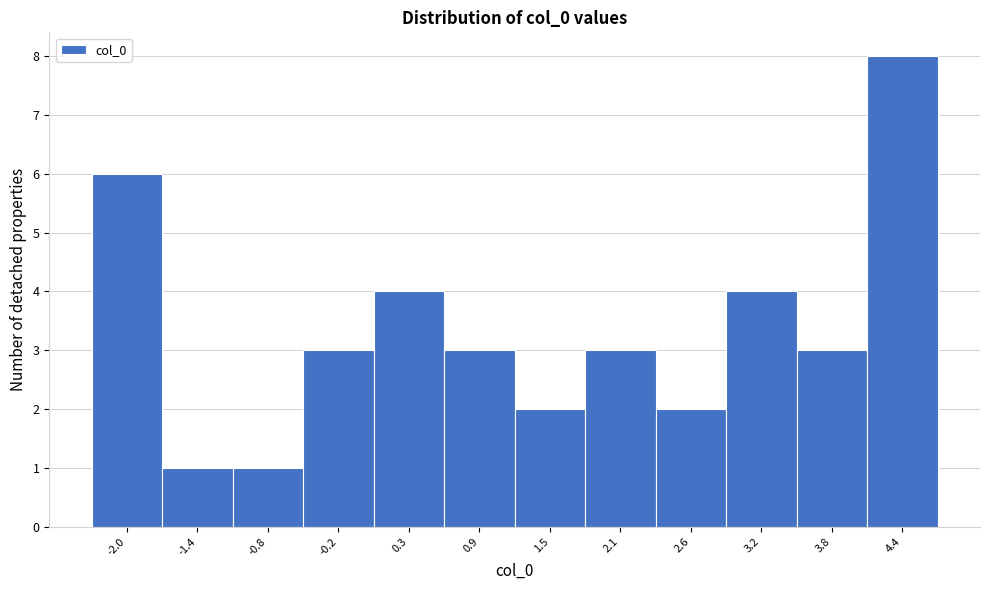

Reading left to right, extract all data points from this chart.

6	1	1	3	4	3	2	3	2	4	3	8